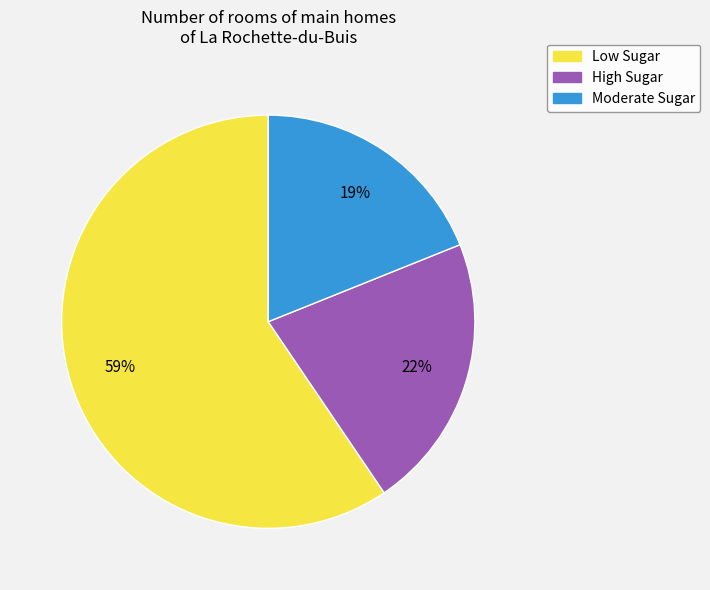

True or false: Low Sugar accounts for 59% of the total.

True